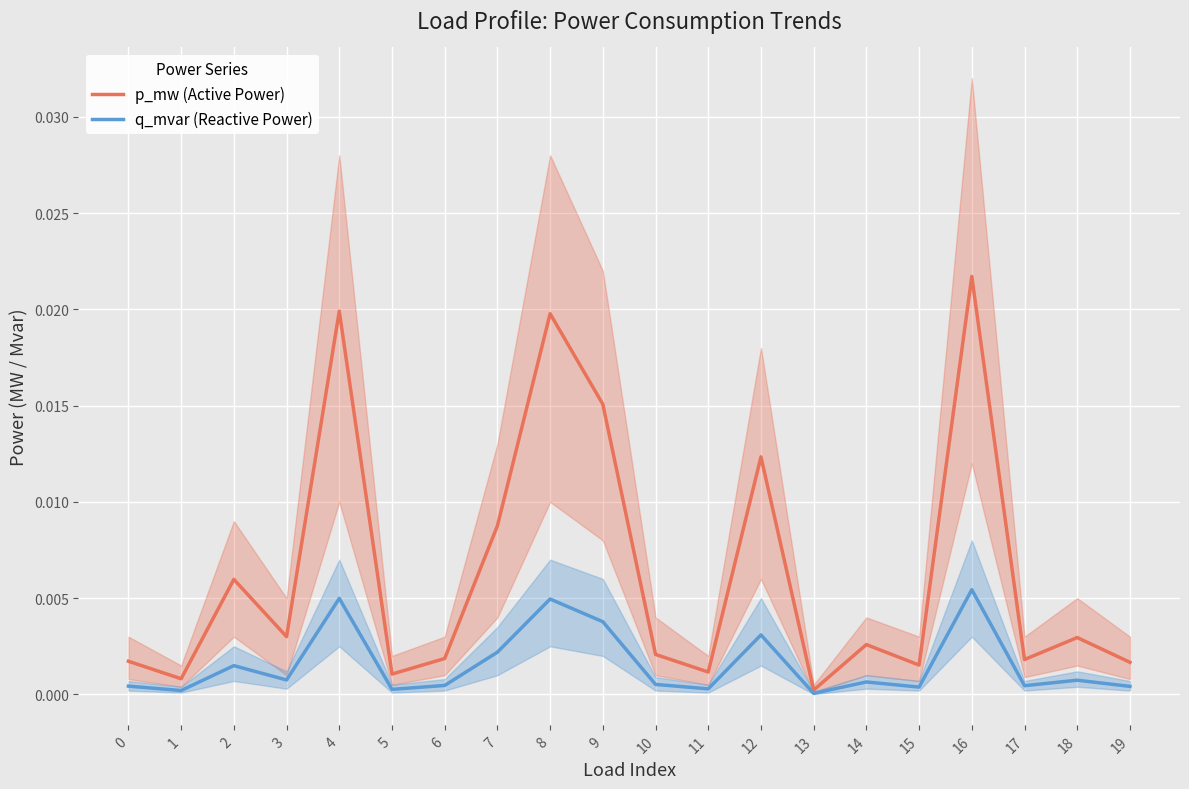

Rank the series at 17 from highest to lowest value.

p_mw (Active Power), q_mvar (Reactive Power)